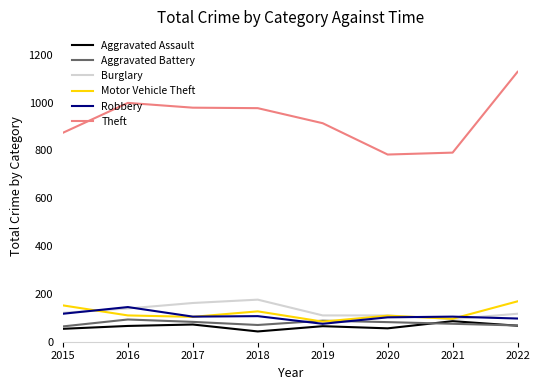

True or false: Theft has a value of 977 at 2018.

True